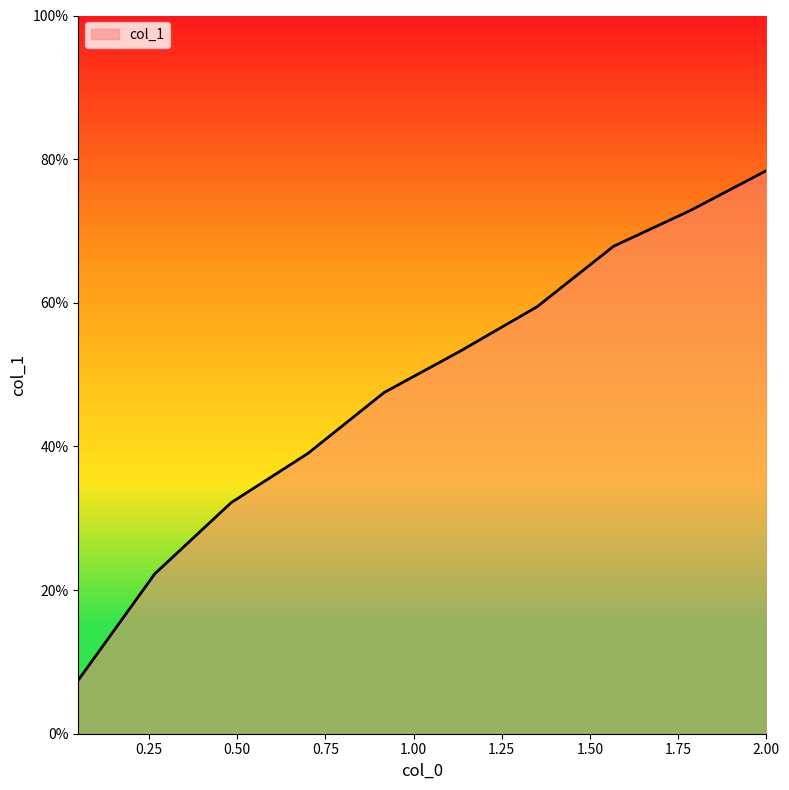

What is the value of the 7th point from the left?

0.6